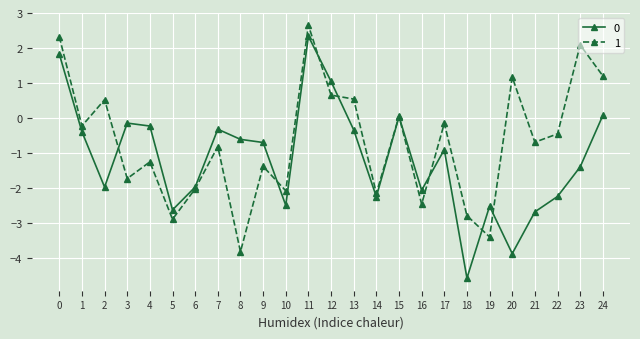

What is the smallest value displayed?

-4.6